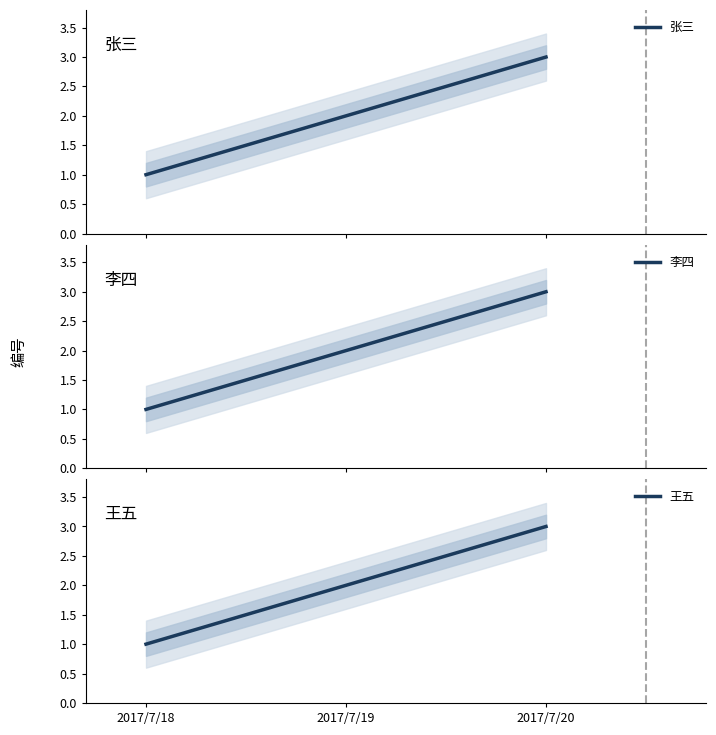

List the labels in order of 张三 value, largest first.

2017/7/20, 2017/7/19, 2017/7/18